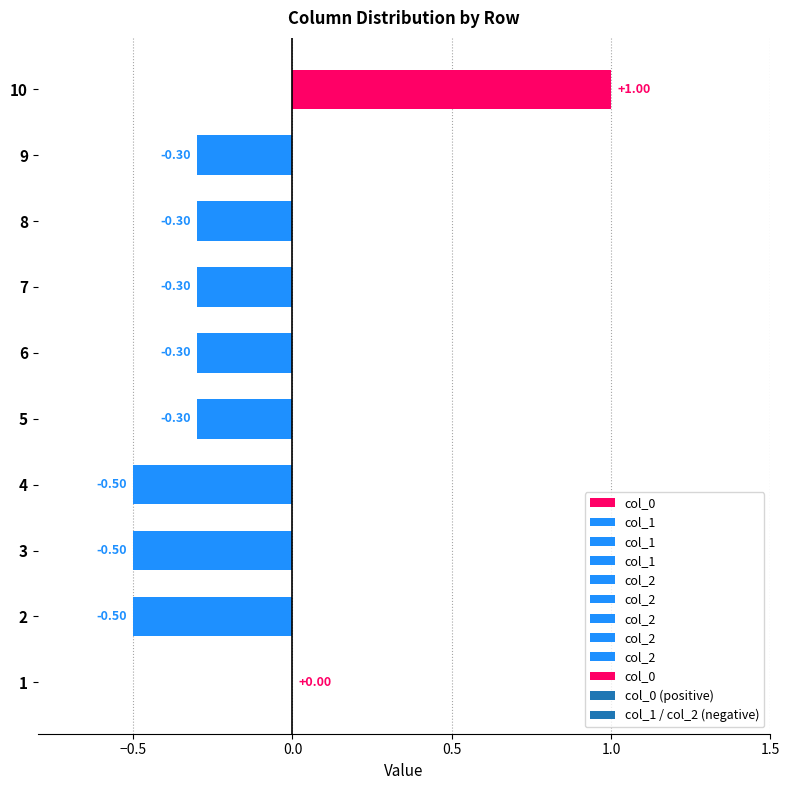

Which category has the highest value in the col_0 series?

10